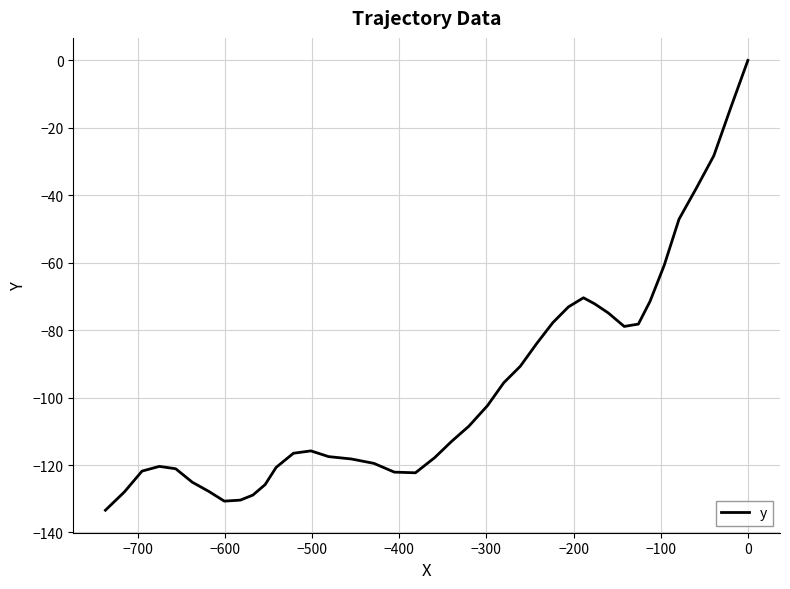

How many interior local valleys (lower than both neighbors) does the data have?

3